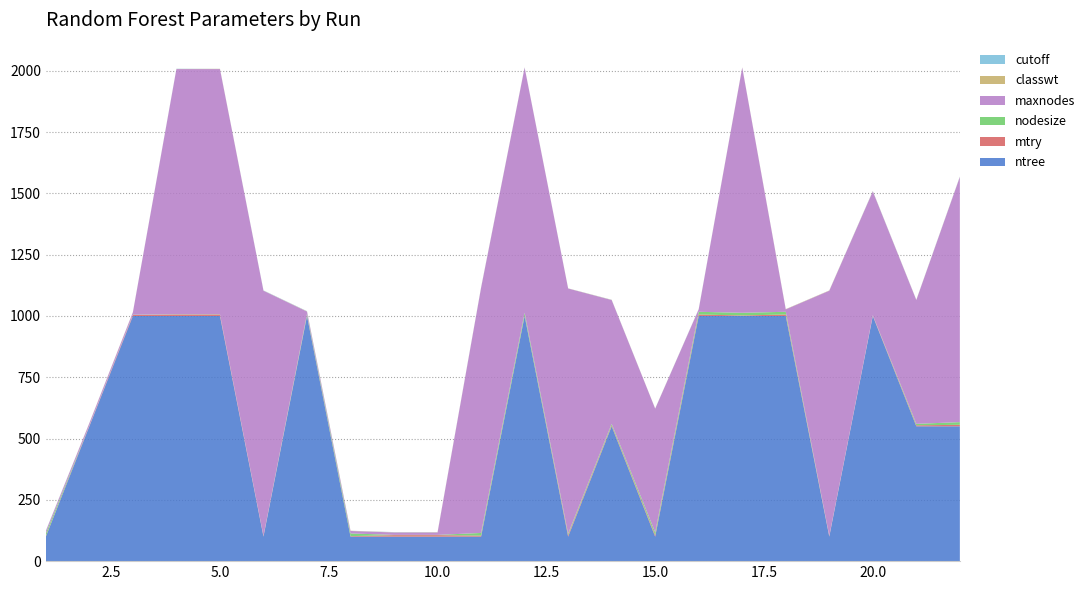

Reading left to right, what are all the values shown in this chart?

ntree: 100.0	550.0	1000.0	1000.0	1000.0	100.0	1000.0	100.0	100.0	100.0	100.0	1000.0	100.0	550.0	100.0	1000.0	1000.0	1000.0	100.0	1000.0	550.0	550.0
mtry: 2.0	2.0	4.0	6.0	6.0	2.0	2.0	2.0	6.0	6.0	4.0	2.0	6.0	4.0	6.0	6.0	2.0	6.0	2.0	2.0	4.0	6.0
nodesize: 11.0	1.0	1.0	1.0	1.0	1.0	6.0	11.0	1.0	1.0	11.0	11.0	6.0	6.0	11.0	11.0	11.0	11.0	1.0	1.0	6.0	11.0
maxnodes: 10.0	10.0	10.0	1000.0	1000.0	1000.0	10.0	10.0	10.0	10.0	1000.0	1000.0	1000.0	505.0	505.0	10.0	1000.0	10.0	1000.0	505.0	505.0	1000.0
classwt: 0.5	0.5	0.5	0.5	0.9	0.5	0.9	0.9	0.7	0.9	0.9	0.5	0.5	0.7	0.5	0.5	0.7	0.9	0.9	0.9	0.7	0.9
cutoff: 0.8	0.2	0.2	0.8	0.2	0.8	0.8	0.2	0.8	0.5	0.8	0.5	0.2	0.5	0.2	0.8	0.2	0.2	0.2	0.8	0.5	0.8